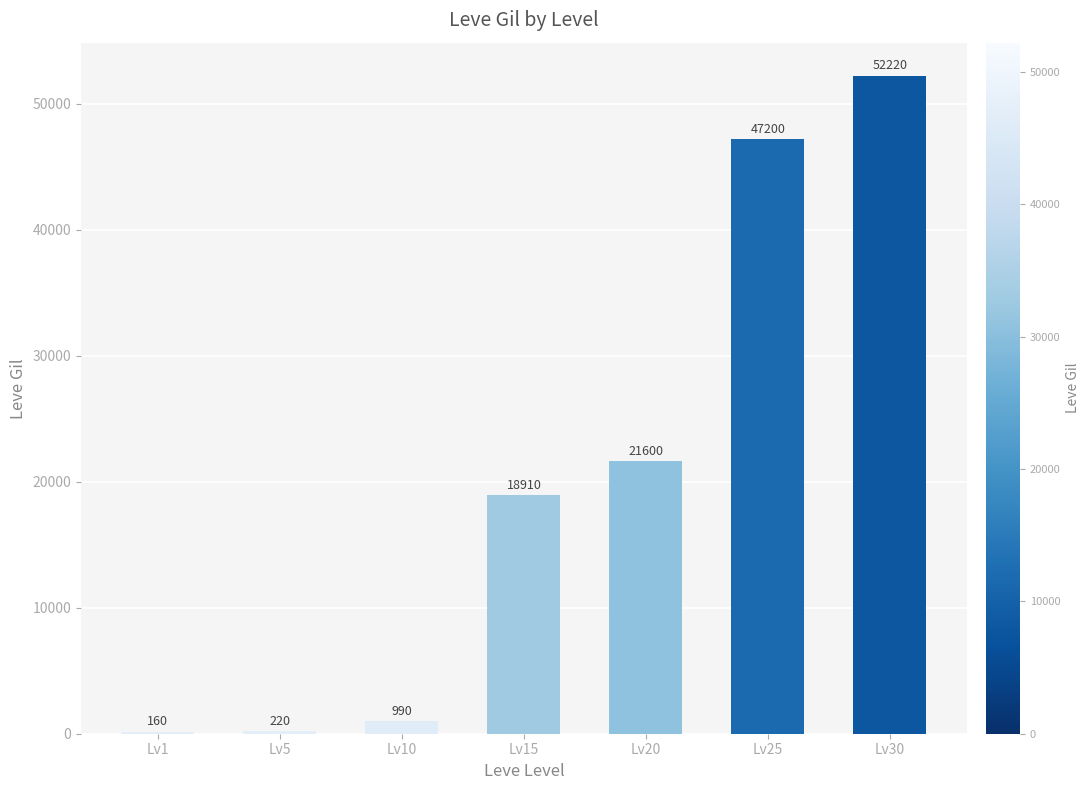

Which label corresponds to the largest value in the chart?

Lv30